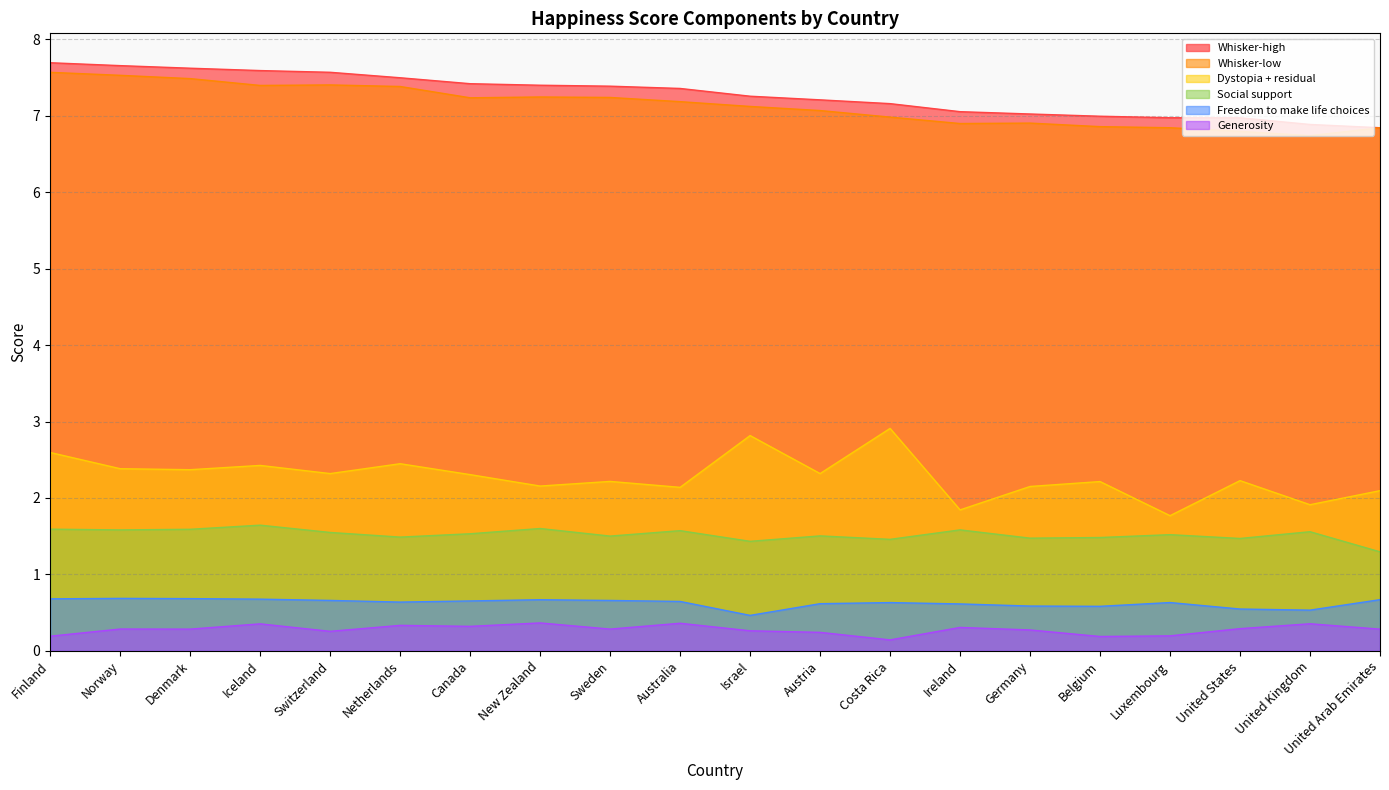

Reading left to right, extract all data points from this chart.

Whisker-high: Finland=7.7	Norway=7.7	Denmark=7.6	Iceland=7.6	Switzerland=7.6	Netherlands=7.5	Canada=7.4	New Zealand=7.4	Sweden=7.4	Australia=7.4	Israel=7.3	Austria=7.2	Costa Rica=7.2	Ireland=7.1	Germany=7.0	Belgium=7.0	Luxembourg=7.0	United States=7.0	United Kingdom=6.9	United Arab Emirates=6.8
Whisker-low: Finland=7.6	Norway=7.5	Denmark=7.5	Iceland=7.4	Switzerland=7.4	Netherlands=7.4	Canada=7.2	New Zealand=7.2	Sweden=7.2	Australia=7.2	Israel=7.1	Austria=7.1	Costa Rica=7.0	Ireland=6.9	Germany=6.9	Belgium=6.9	Luxembourg=6.8	United States=6.8	United Kingdom=6.7	United Arab Emirates=6.8
Dystopia + residual: Finland=2.6	Norway=2.4	Denmark=2.4	Iceland=2.4	Switzerland=2.3	Netherlands=2.4	Canada=2.3	New Zealand=2.2	Sweden=2.2	Australia=2.1	Israel=2.8	Austria=2.3	Costa Rica=2.9	Ireland=1.8	Germany=2.2	Belgium=2.2	Luxembourg=1.8	United States=2.2	United Kingdom=1.9	United Arab Emirates=2.1
Social support: Finland=1.6	Norway=1.6	Denmark=1.6	Iceland=1.6	Switzerland=1.5	Netherlands=1.5	Canada=1.5	New Zealand=1.6	Sweden=1.5	Australia=1.6	Israel=1.4	Austria=1.5	Costa Rica=1.5	Ireland=1.6	Germany=1.5	Belgium=1.5	Luxembourg=1.5	United States=1.5	United Kingdom=1.6	United Arab Emirates=1.3
Freedom to make life choices: Finland=0.7	Norway=0.7	Denmark=0.7	Iceland=0.7	Switzerland=0.7	Netherlands=0.6	Canada=0.7	New Zealand=0.7	Sweden=0.7	Australia=0.6	Israel=0.5	Austria=0.6	Costa Rica=0.6	Ireland=0.6	Germany=0.6	Belgium=0.6	Luxembourg=0.6	United States=0.5	United Kingdom=0.5	United Arab Emirates=0.7
Generosity: Finland=0.2	Norway=0.3	Denmark=0.3	Iceland=0.4	Switzerland=0.3	Netherlands=0.3	Canada=0.3	New Zealand=0.4	Sweden=0.3	Australia=0.4	Israel=0.3	Austria=0.2	Costa Rica=0.1	Ireland=0.3	Germany=0.3	Belgium=0.2	Luxembourg=0.2	United States=0.3	United Kingdom=0.4	United Arab Emirates=0.3